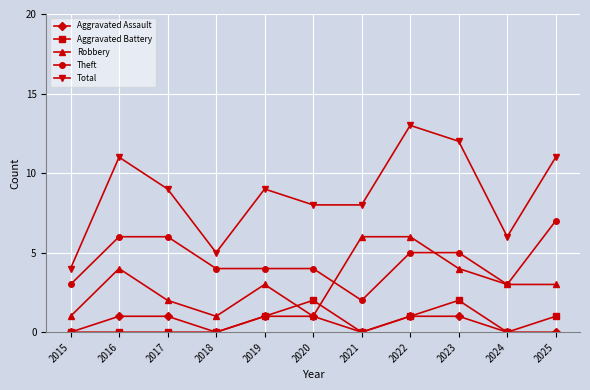

What is the greatest value displayed?

13